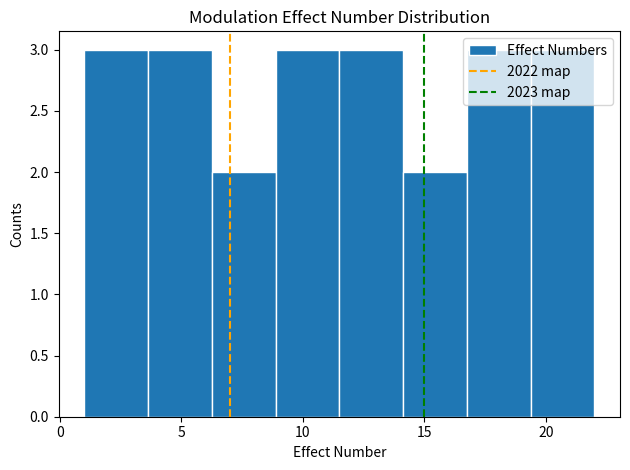

Reading left to right, list every bar in this chart as the range it spans on the x-axis followed by its height. Neither the bar edges nor the heights are printed on the chart, so give them approximately, as read against the axes.

1.0 to 3.5: 3
3.5 to 6.5: 3
6.5 to 9.0: 2
9.0 to 11.5: 3
11.5 to 14.0: 3
14.0 to 17.0: 2
17.0 to 19.5: 3
19.5 to 22.0: 3